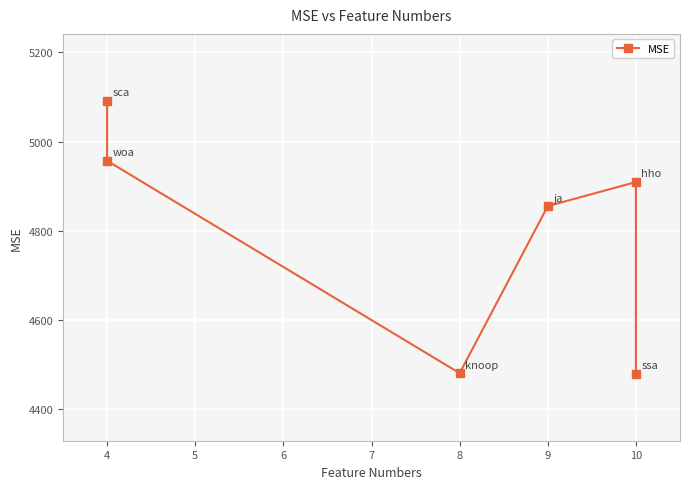

How many values are below 4909?

3